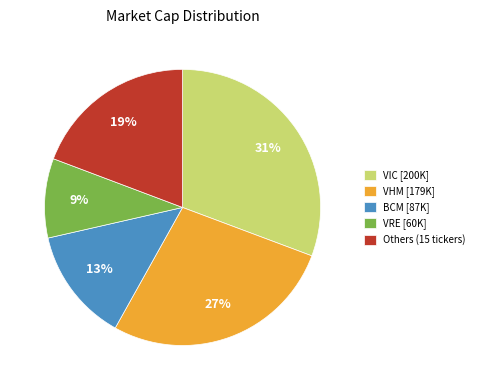

What is the largest slice in the pie chart?

VIC [200K]